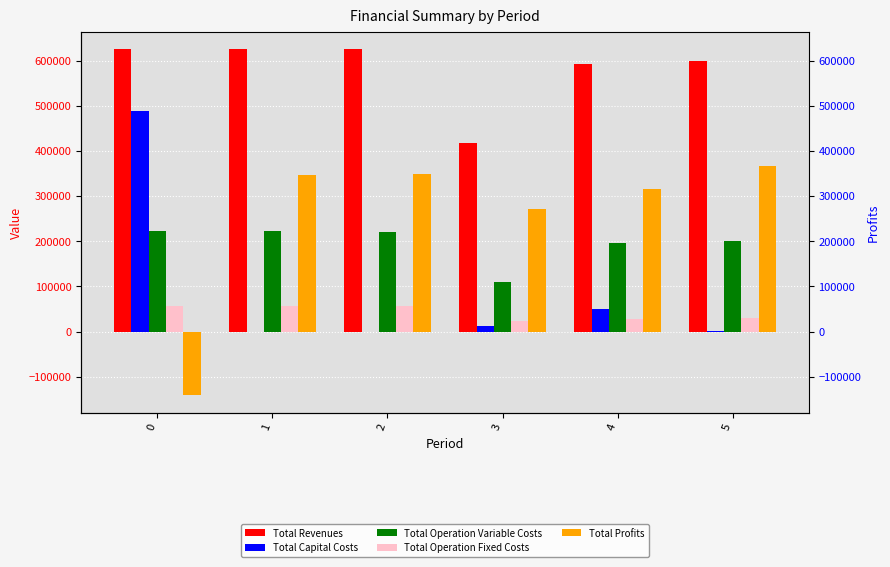

Reading left to right, what are all the values shown in this chart?

Total Revenues: 625581.0	625581.0	625581.0	418566.8	591609.2	599760.5
Total Capital Costs: 488457.0	0.0	0.0	12800.0	50400.0	2400.0
Total Operation Variable Costs: 222583.7	222046.8	221509.0	110737.0	196305.5	201585.4
Total Operation Fixed Costs: 55981.8	55981.8	55981.8	23699.3	28995.7	29247.9
Total Profits: -141441.5	347552.5	348090.2	271330.5	315908.1	366527.3